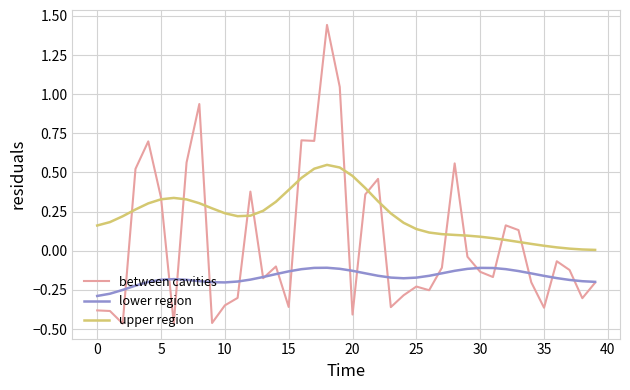

True or false: lower region and upper region cross at least once.

False